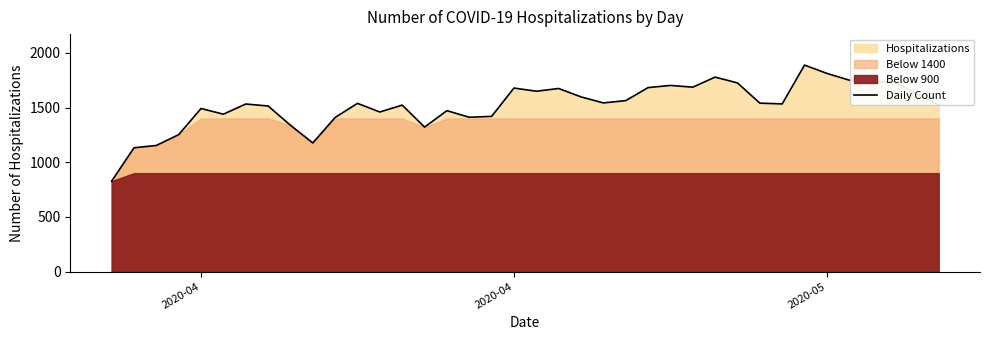

What is the maximum value shown in the chart?

1888